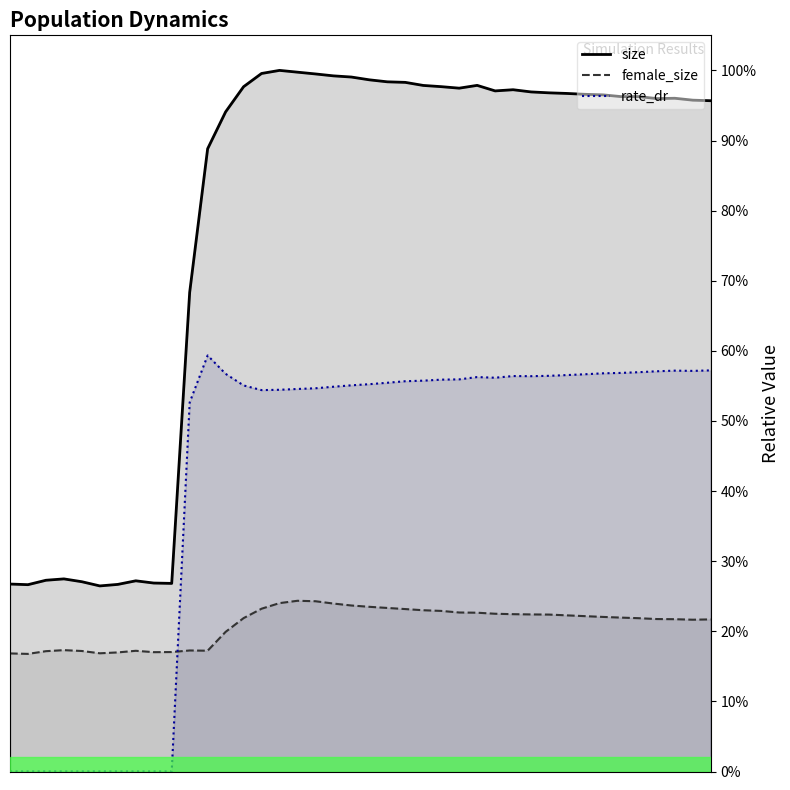

What is the sum of all female_size values?

8.4